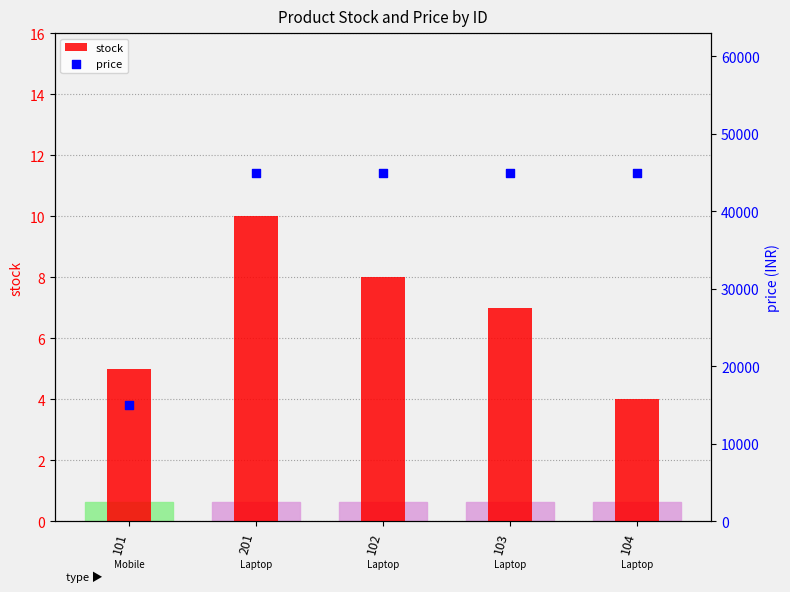

Which series reaches the minimum Y coordinate?

stock